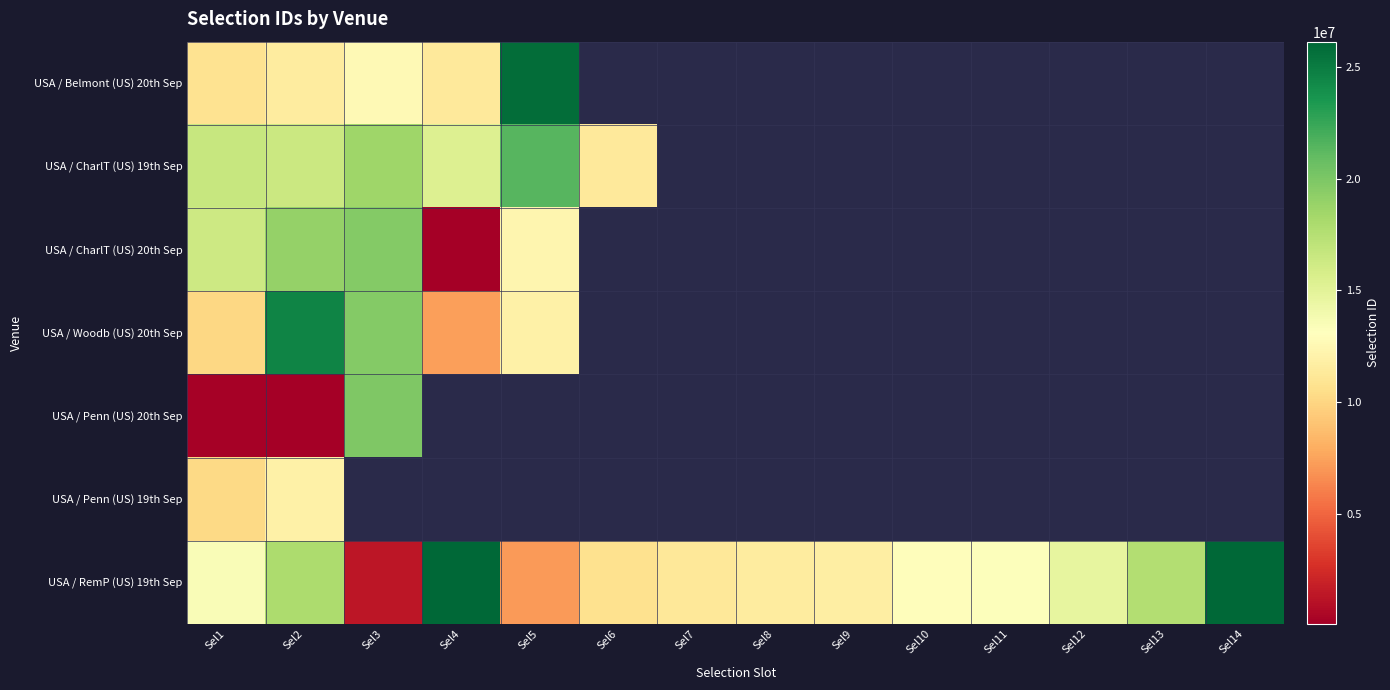

What is the sum of the USA / RemP (US) 19th Sep values at Sel11 and Sel5?

20500302.0